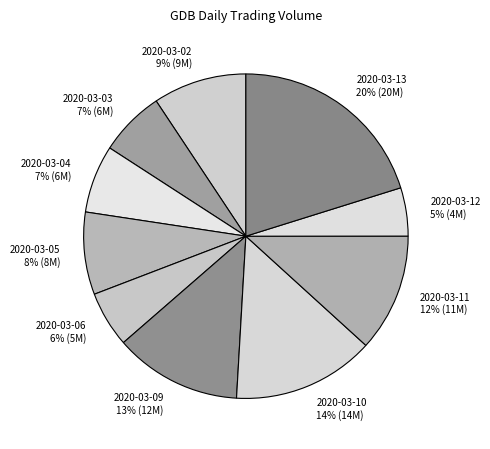

Which category has the smallest portion of the pie?

2020-03-12